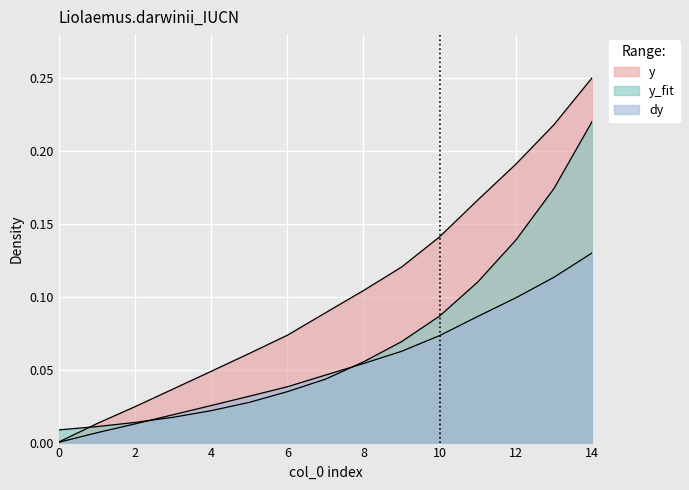

How many lines are shown in the chart?

3